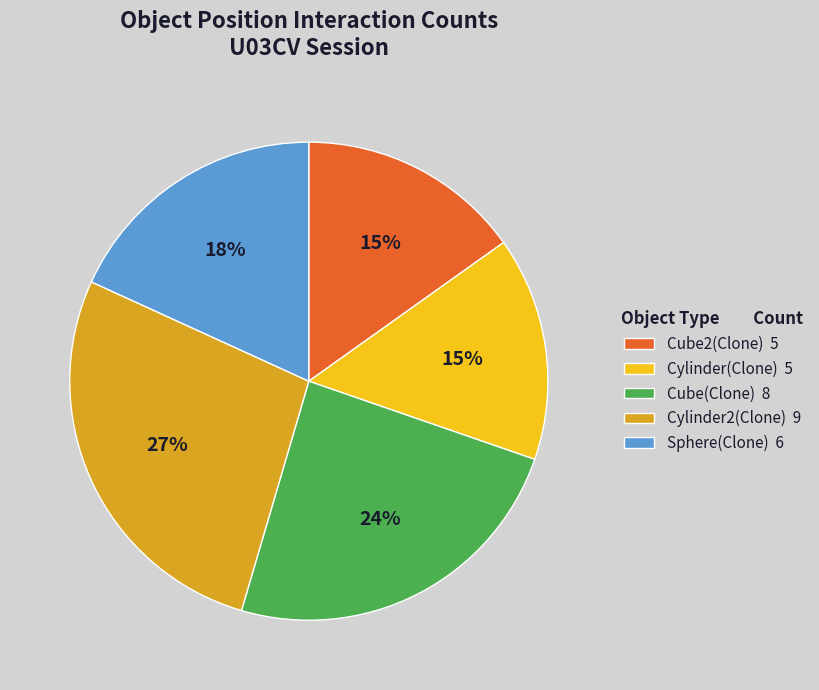

Which slice is the largest?

Cylinder2(Clone)